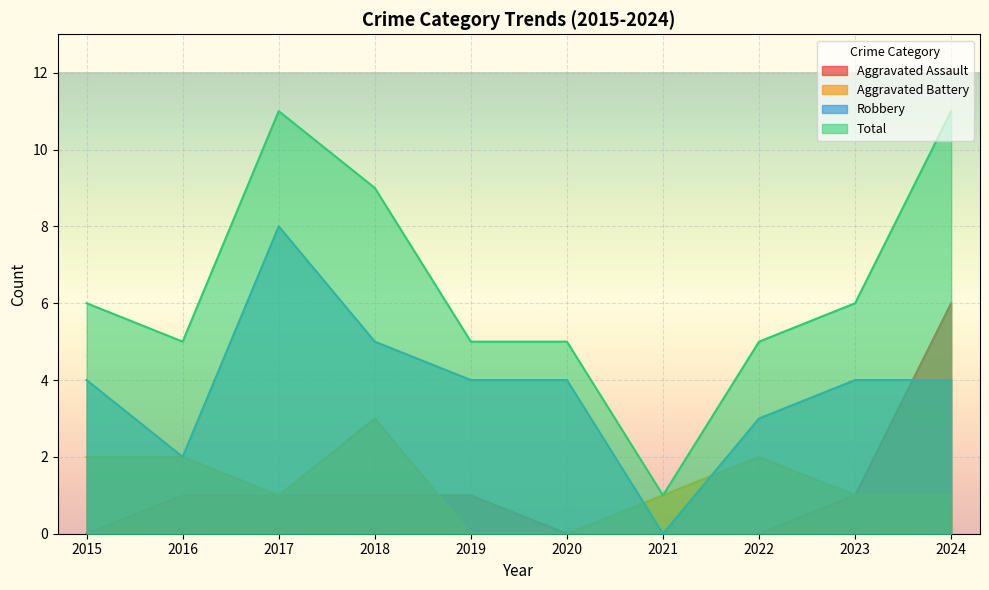

At which category does Aggravated Battery reach its first local valley?

2017